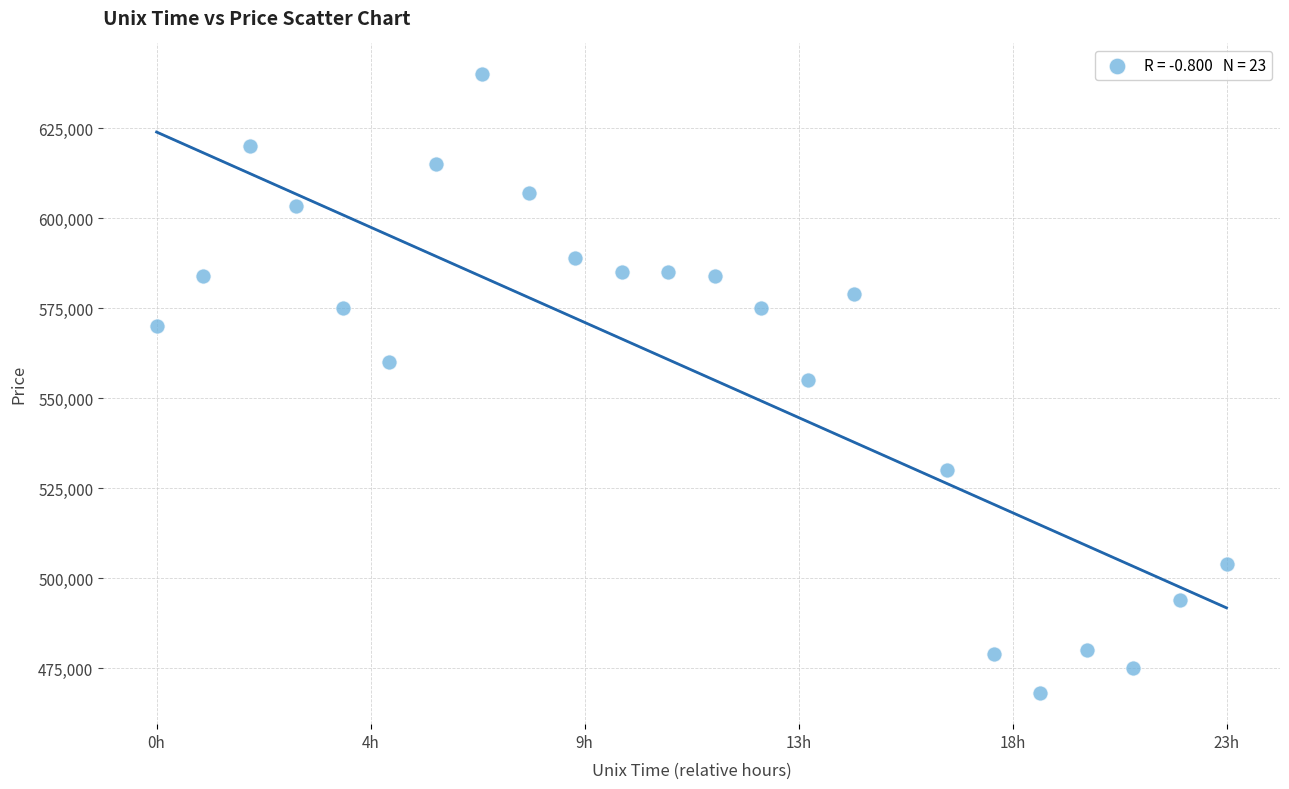

What is the range of X values (max minus min)?

82800000